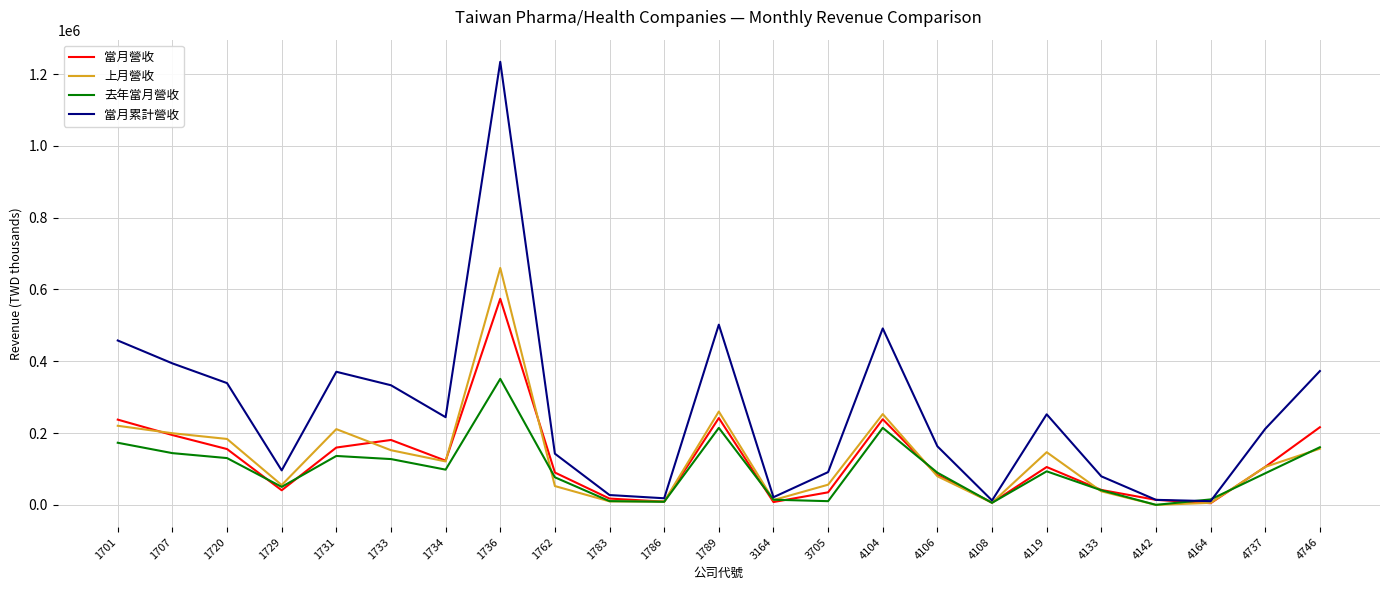

In 上月營收, how many points are lower than both neighbors (excluding endpoints)?

6